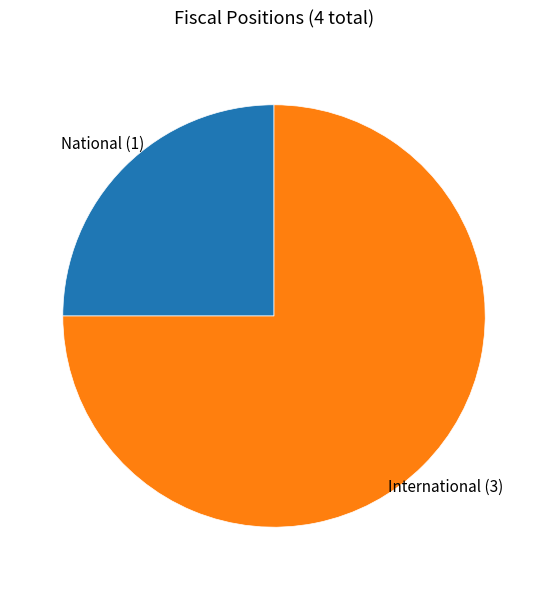

Which slice is the largest?

International